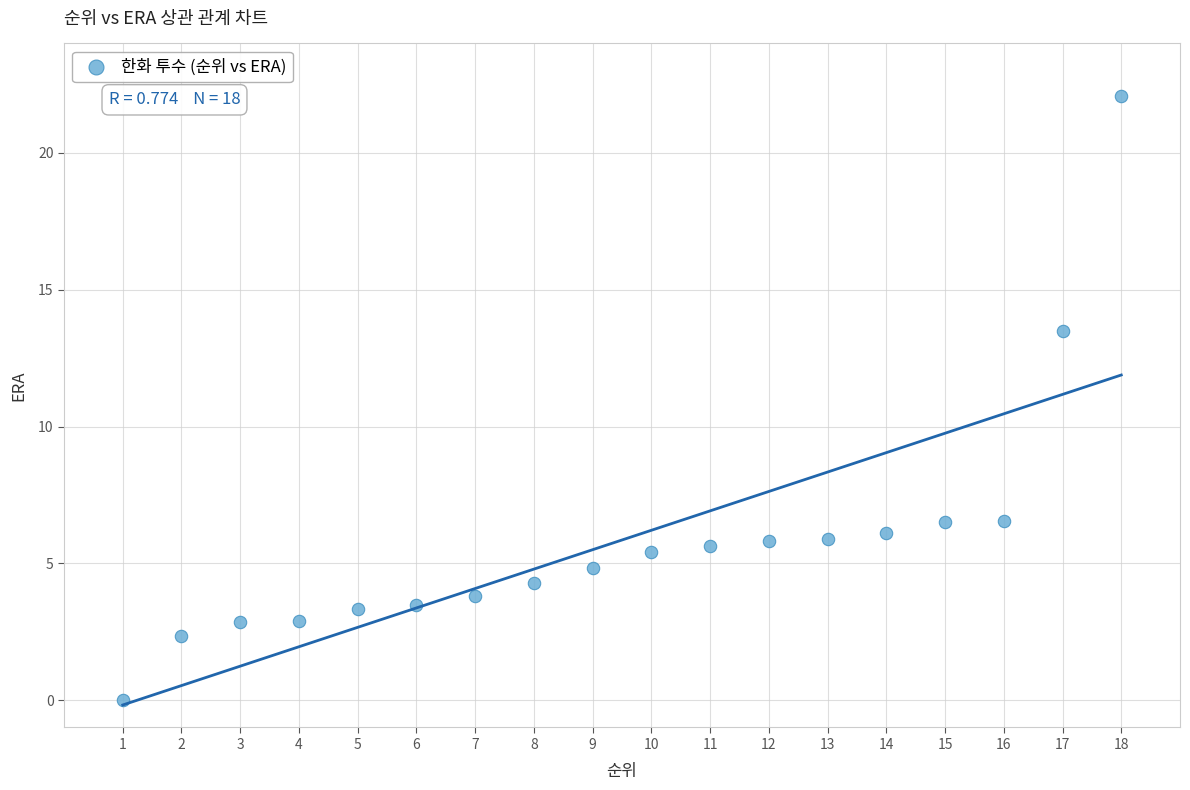

What is the range of X values (max minus min)?

17.0